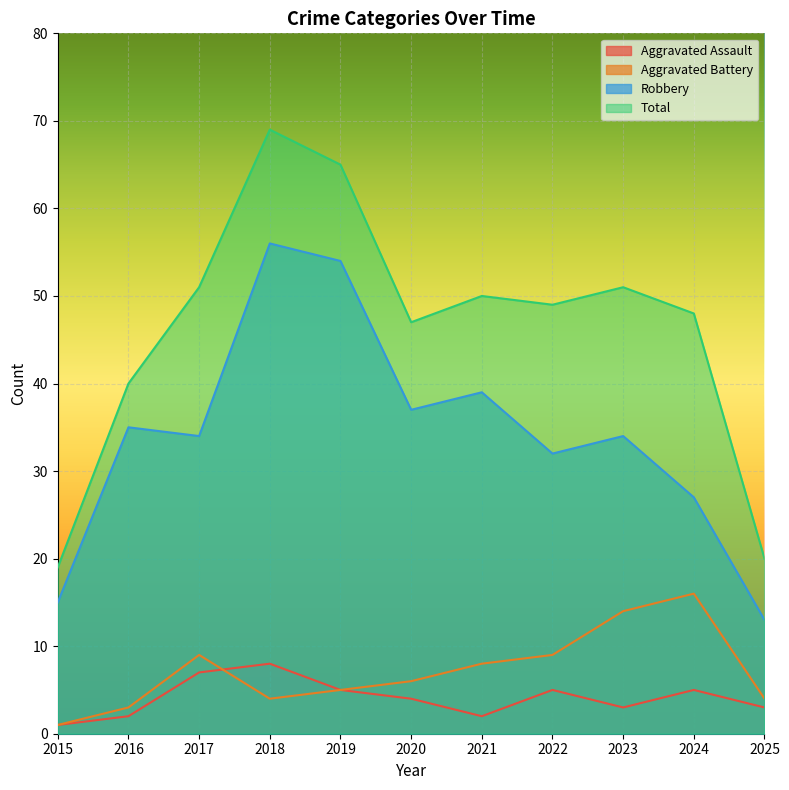

Where does the Aggravated Battery series first go above 6?

2017